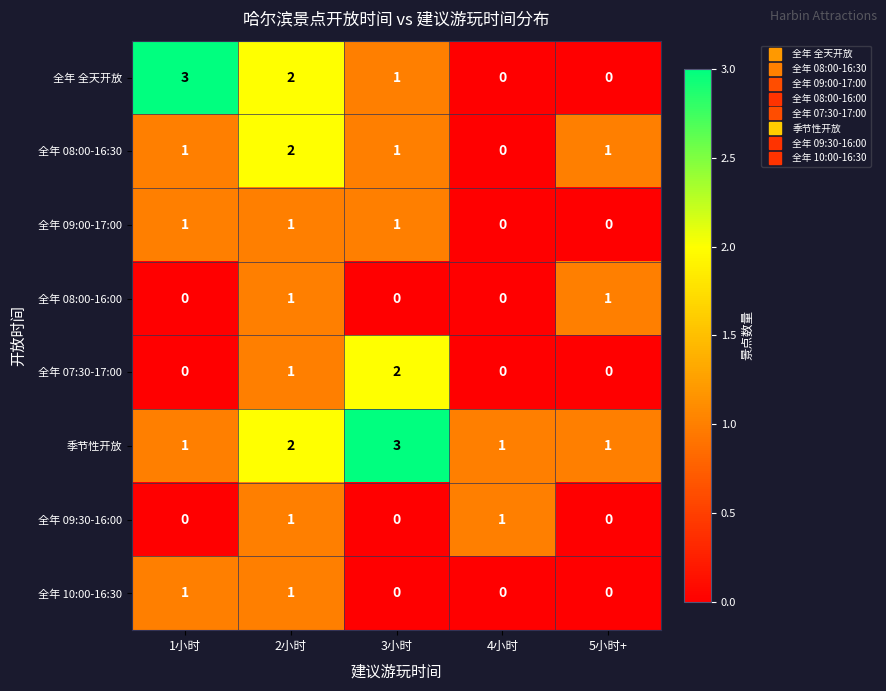

What is the spread (max minus min) of values at 1小时?

3